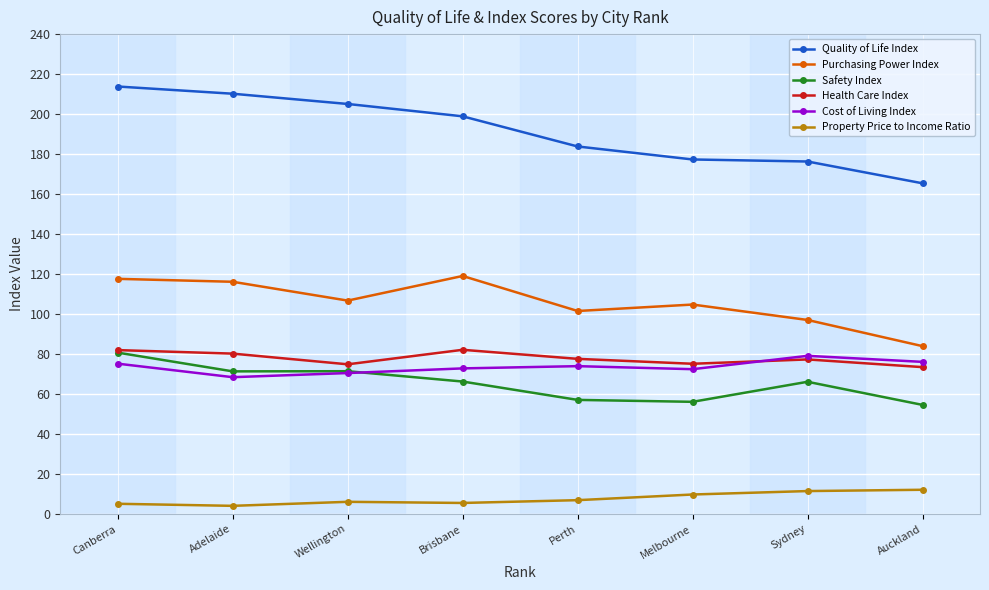

True or false: Quality of Life Index and Purchasing Power Index cross at least once.

False